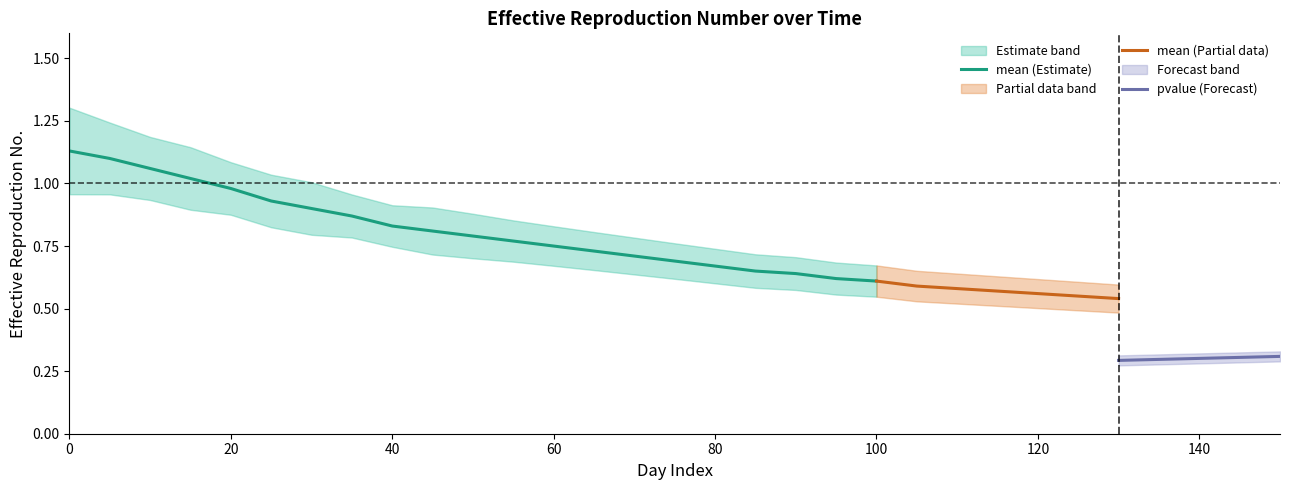

What is the sum of all mean_lower values?

22.7